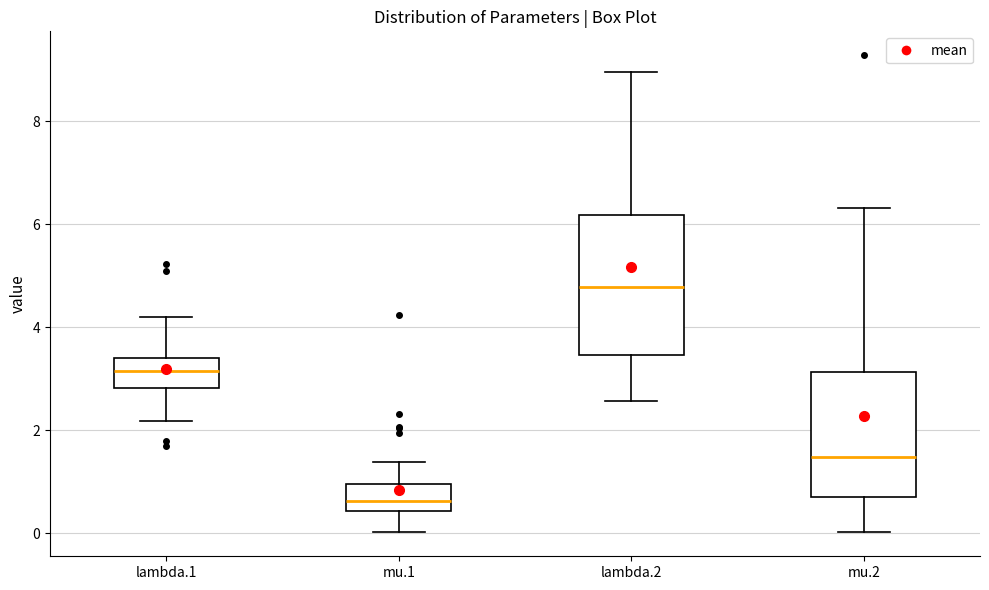

Where does the upper whisker of the box for lambda.1 end on the y-axis? The values are not printed on the chart, so give them approximately, as read against the axis.

4.2